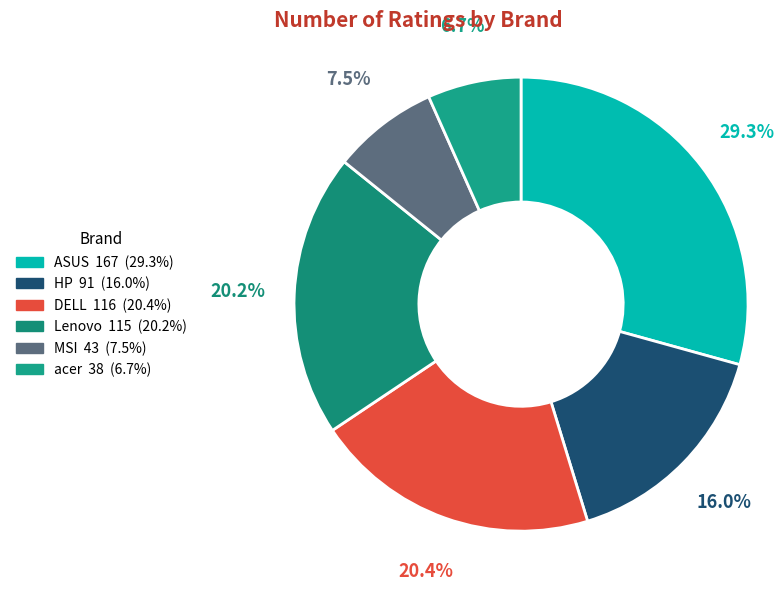

How many segments does this pie chart have?

6